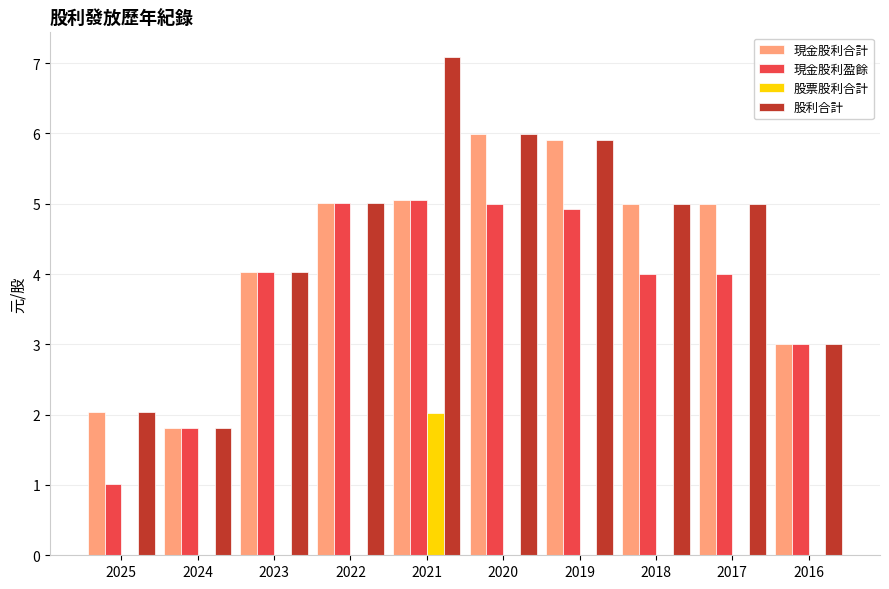

Reading left to right, what are all the values shown in this chart?

現金股利合計: 2025=2.0	2024=1.8	2023=4.0	2022=5.0	2021=5.1	2020=6.0	2019=5.9	2018=5.0	2017=5.0	2016=3.0
現金股利盈餘: 2025=1.0	2024=1.8	2023=4.0	2022=5.0	2021=5.1	2020=5.0	2019=4.9	2018=4.0	2017=4.0	2016=3.0
股票股利合計: 2025=0.0	2024=0.0	2023=0.0	2022=0.0	2021=2.0	2020=0.0	2019=0.0	2018=0.0	2017=0.0	2016=0.0
股利合計: 2025=2.0	2024=1.8	2023=4.0	2022=5.0	2021=7.1	2020=6.0	2019=5.9	2018=5.0	2017=5.0	2016=3.0